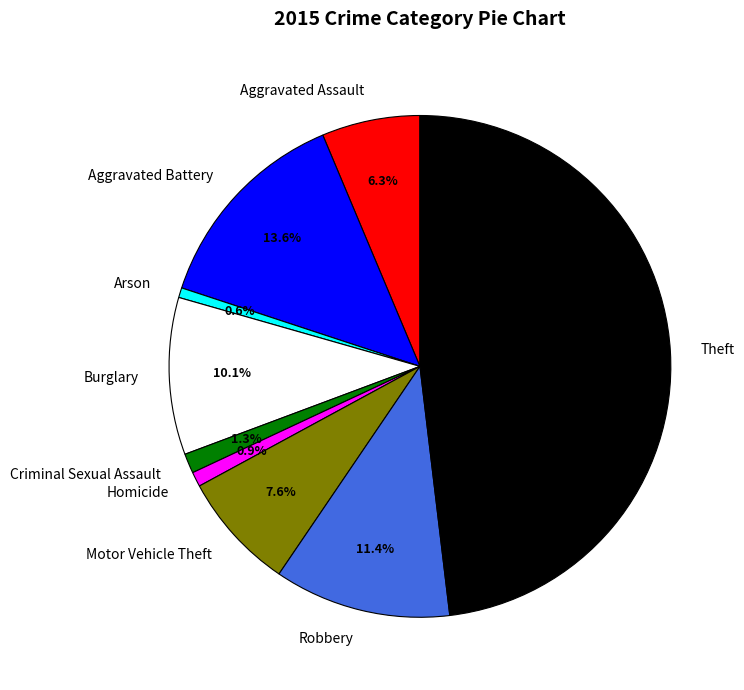

Which has a higher value, Theft or Burglary?

Theft